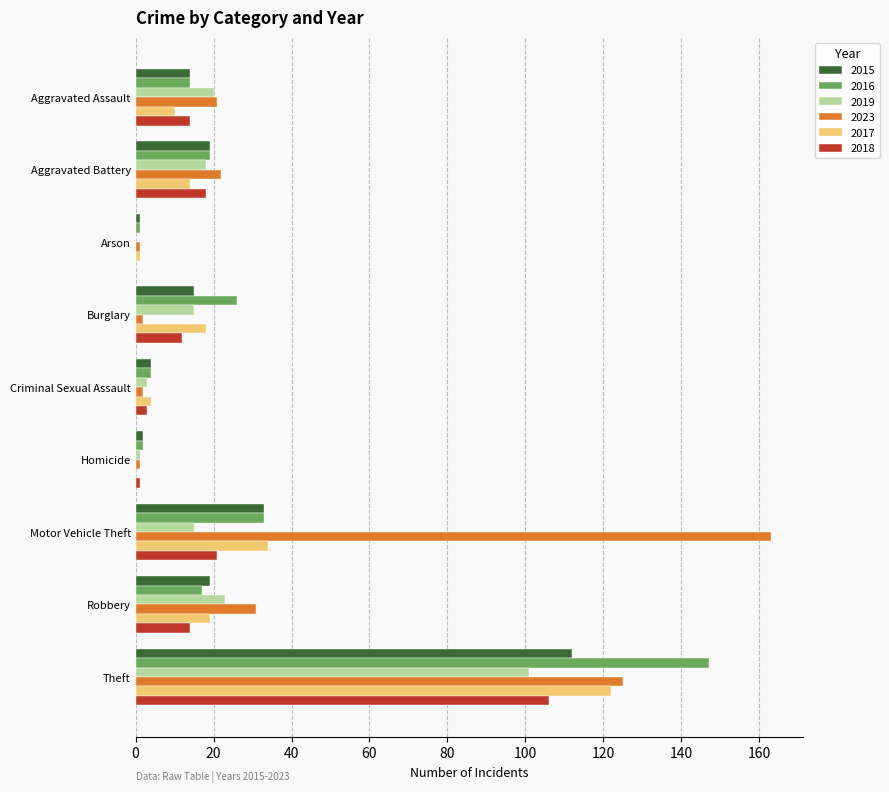

True or false: 2016 has a value of 7 at Aggravated Battery.

False